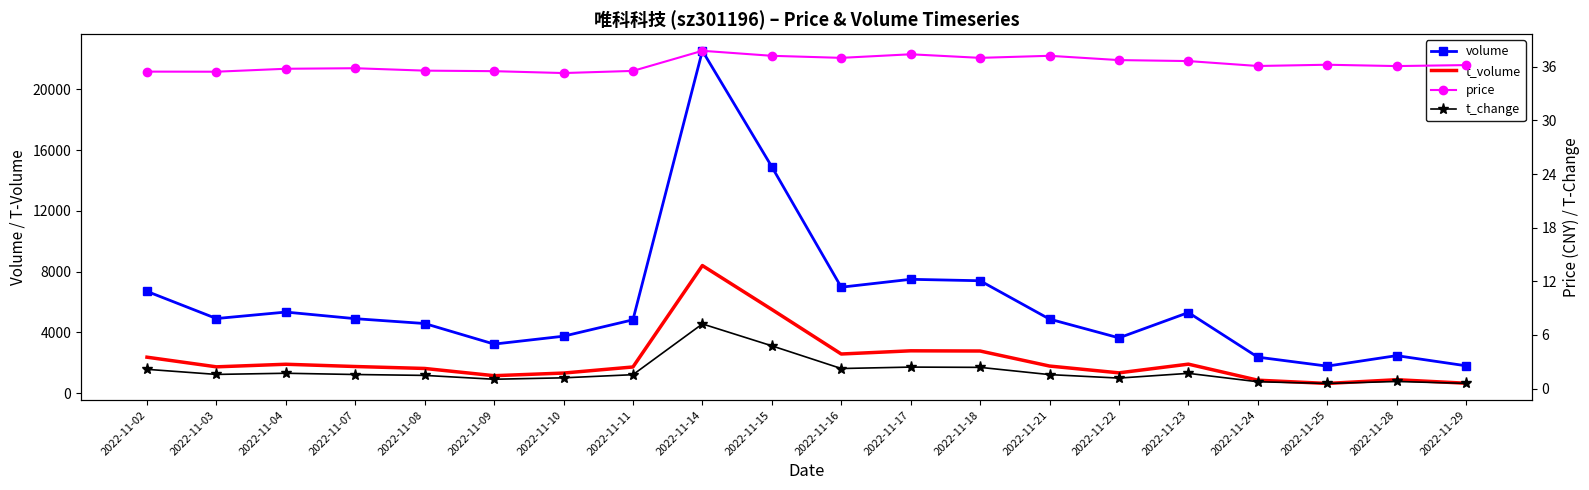

Where is t_change nearest to the value 3?

2022-11-17